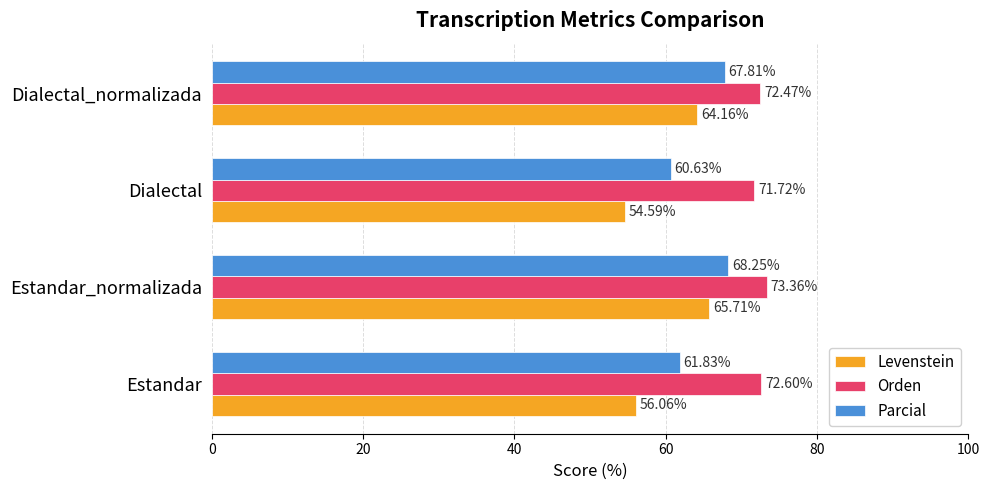

At which category is the sum across all series the highest?

Estandar_normalizada